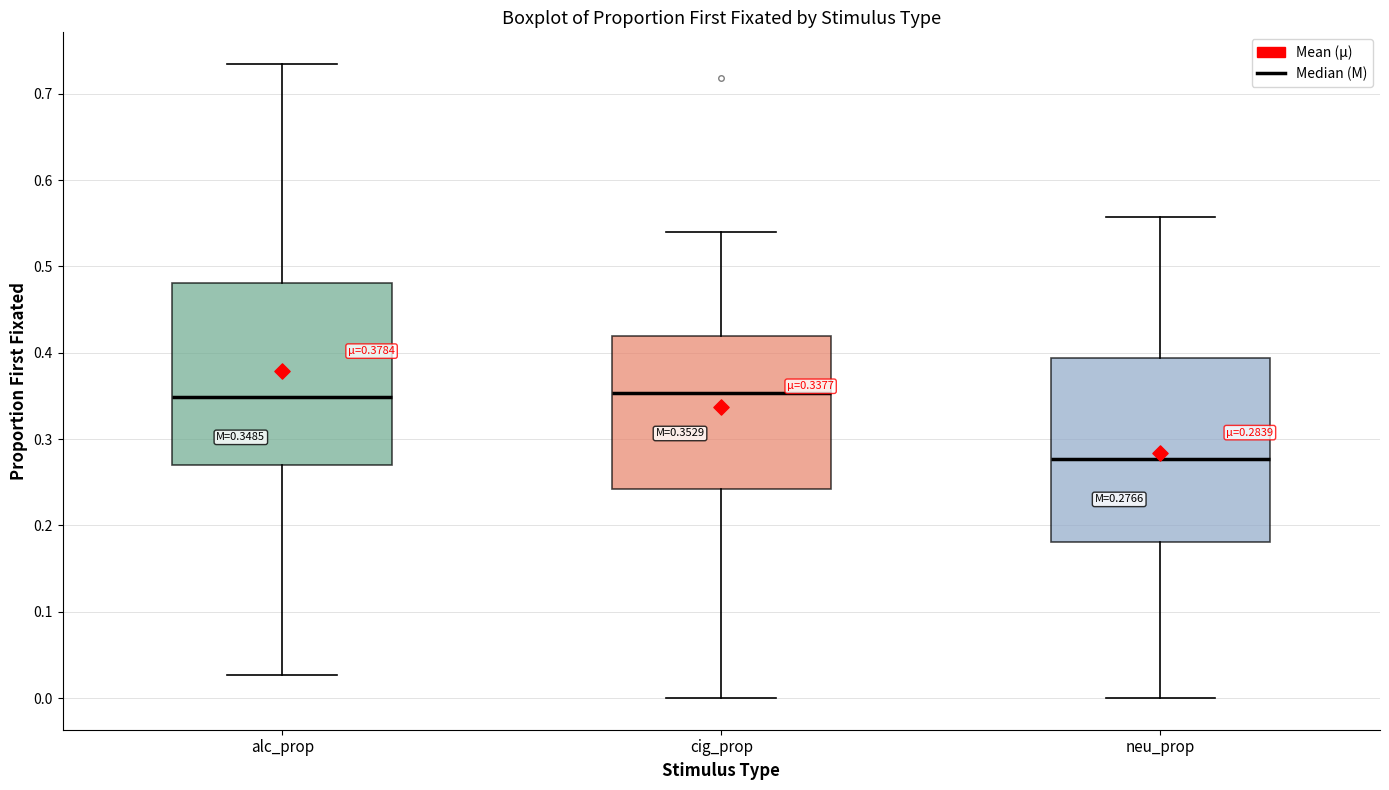

Which box's median line is the lowest?

neu_prop